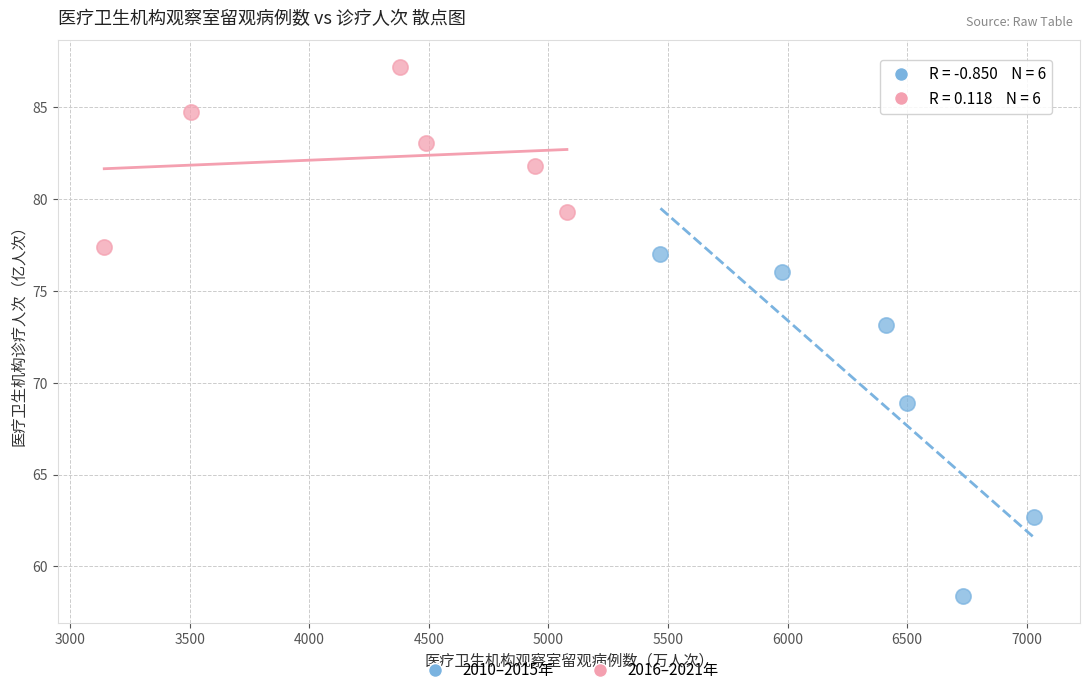

Which series has the widest spread of Y values?

2010–2015年